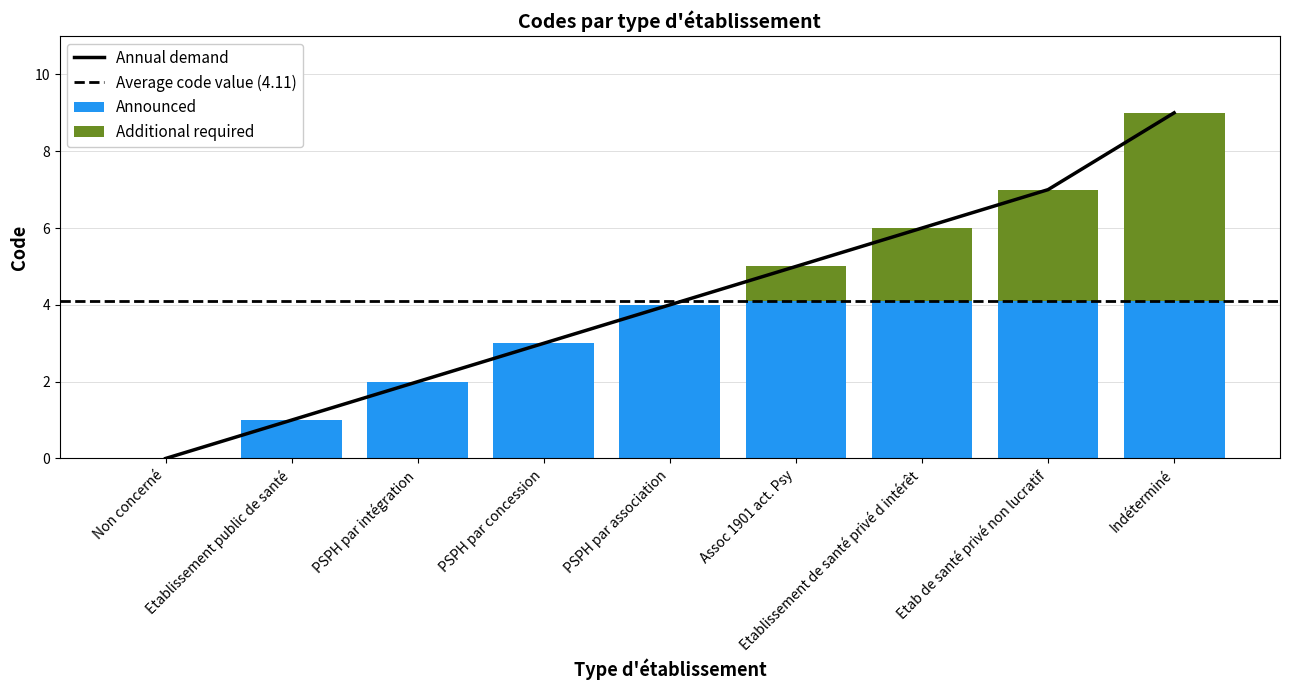

Which category has the lowest value across all series?

Non concerné